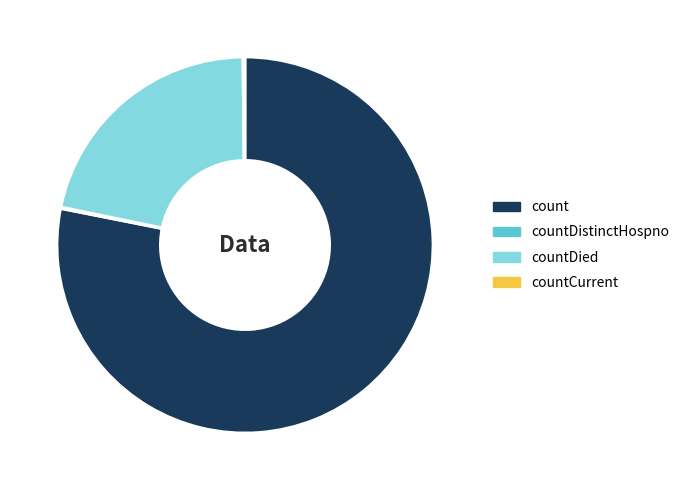

Is the sum of count and countDied greater than half?

Yes